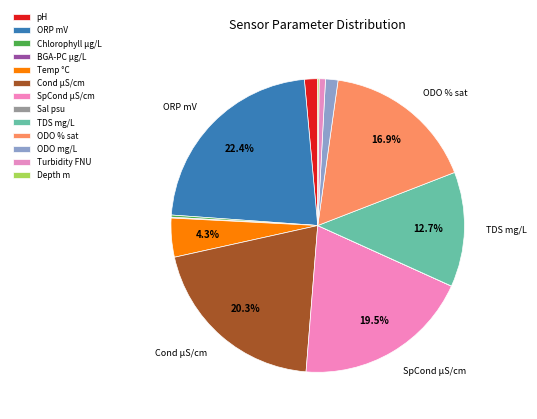

How many slices are in this pie chart?

13